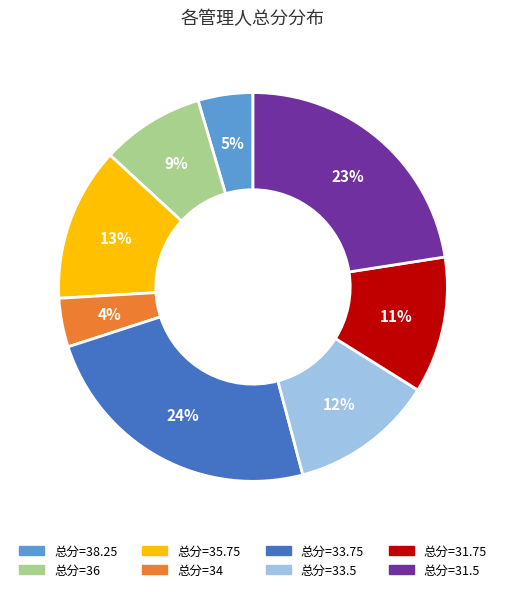

To the nearest percent, what is the average slice percentage?

12%